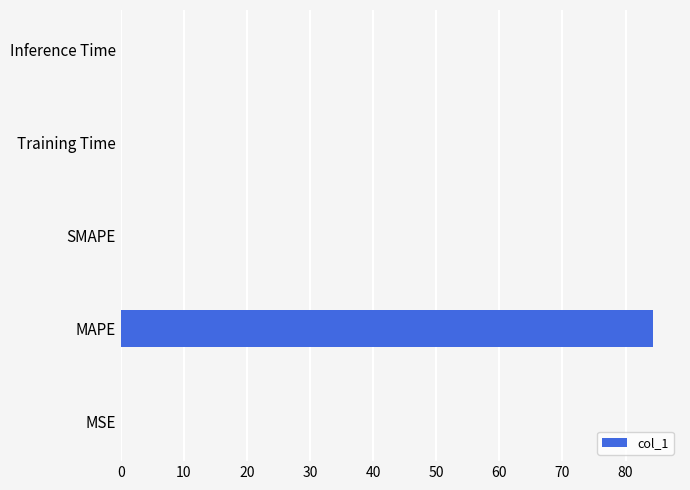

What is the greatest value displayed?

84.4